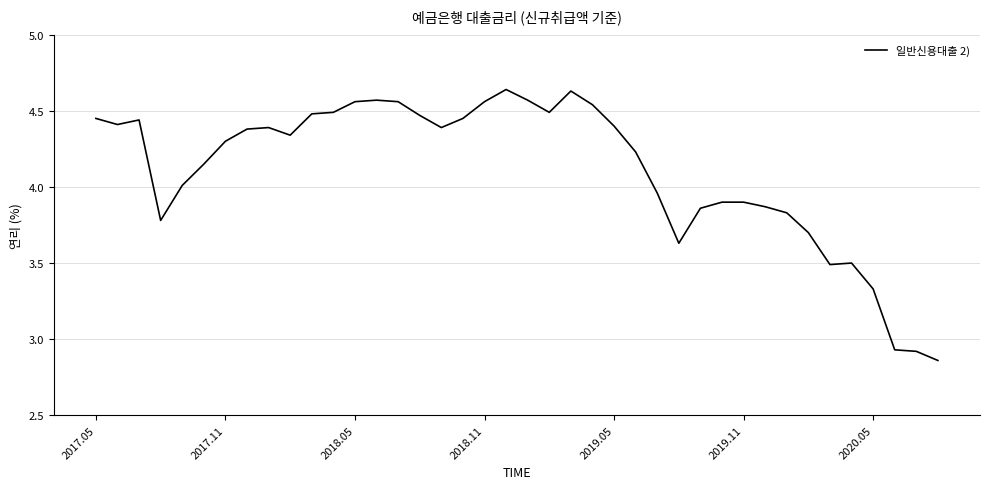

What is the difference between the maximum and minimum values?

1.8